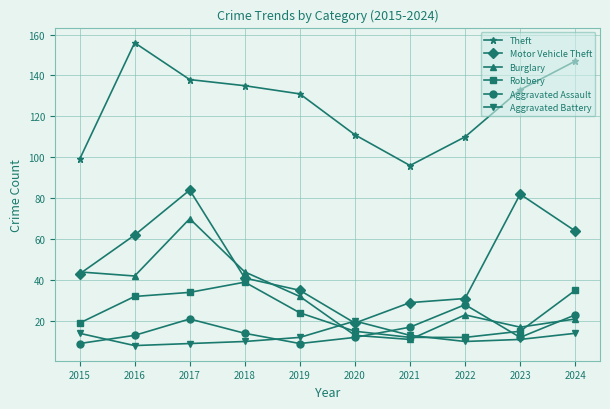

How many times do Robbery and Aggravated Assault cross each other?

2